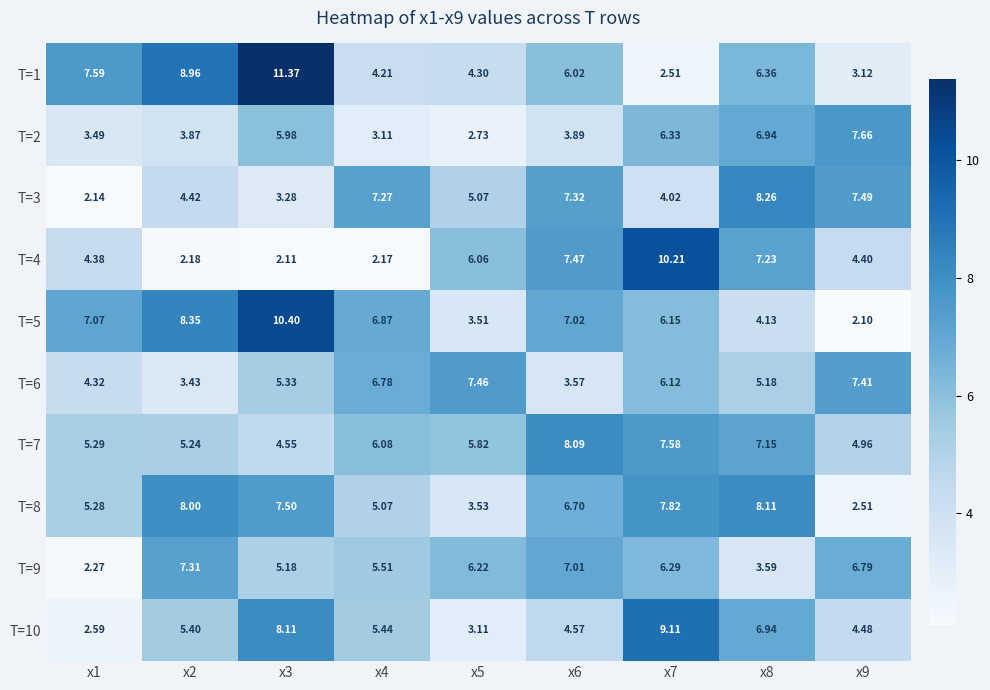

Is the value of T=6 at x3 greater than the value of T=1 at x9?

Yes